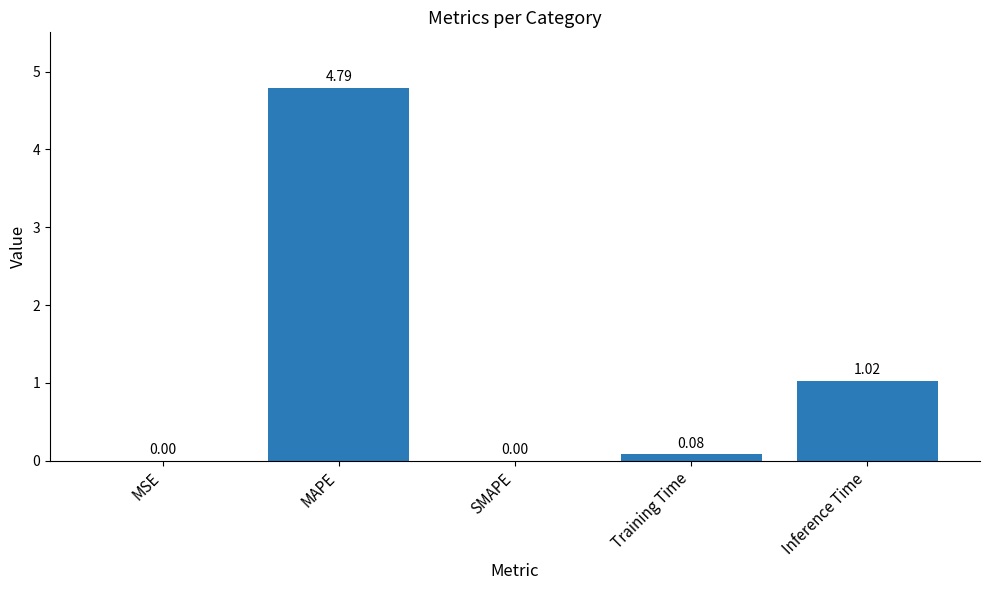

Which has a higher value, Inference Time or SMAPE?

Inference Time